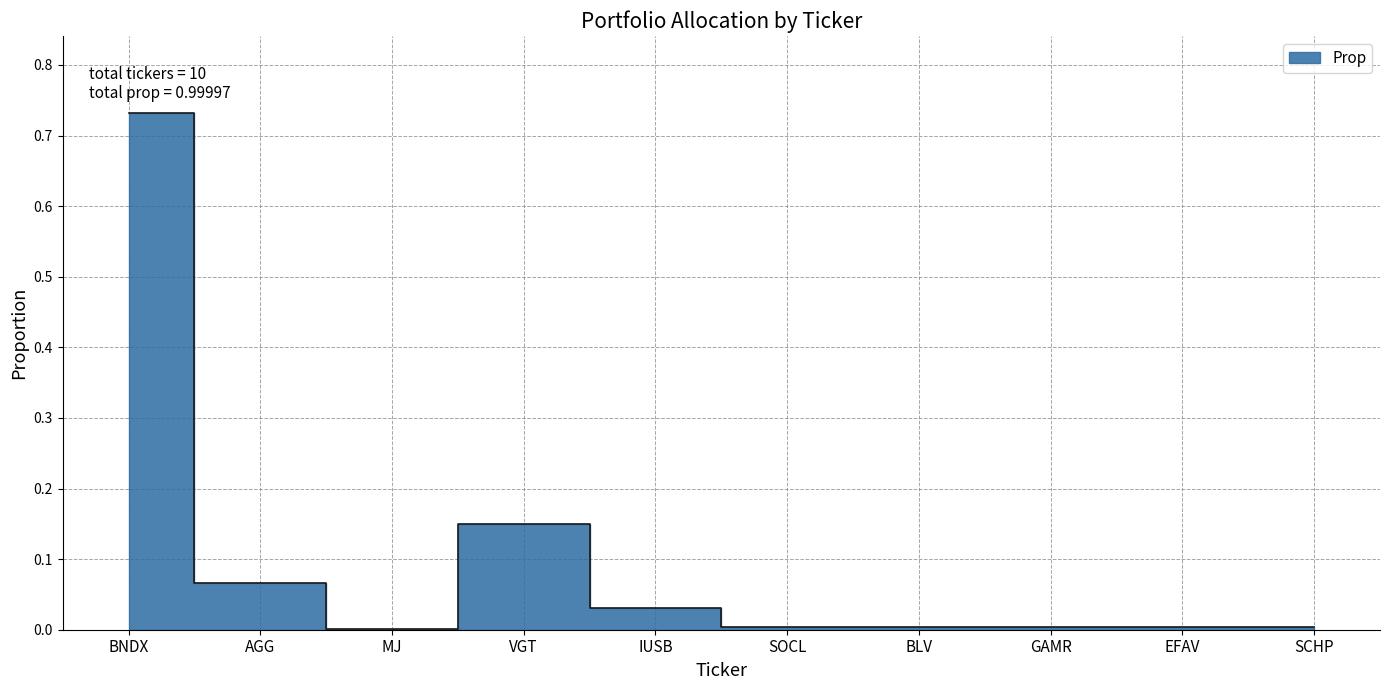

Reading right to left, list all the values displayed in this chart.

SCHP=0.0	EFAV=0.0	GAMR=0.0	BLV=0.0	SOCL=0.0	IUSB=0.0	VGT=0.1	MJ=0.0	AGG=0.1	BNDX=0.7